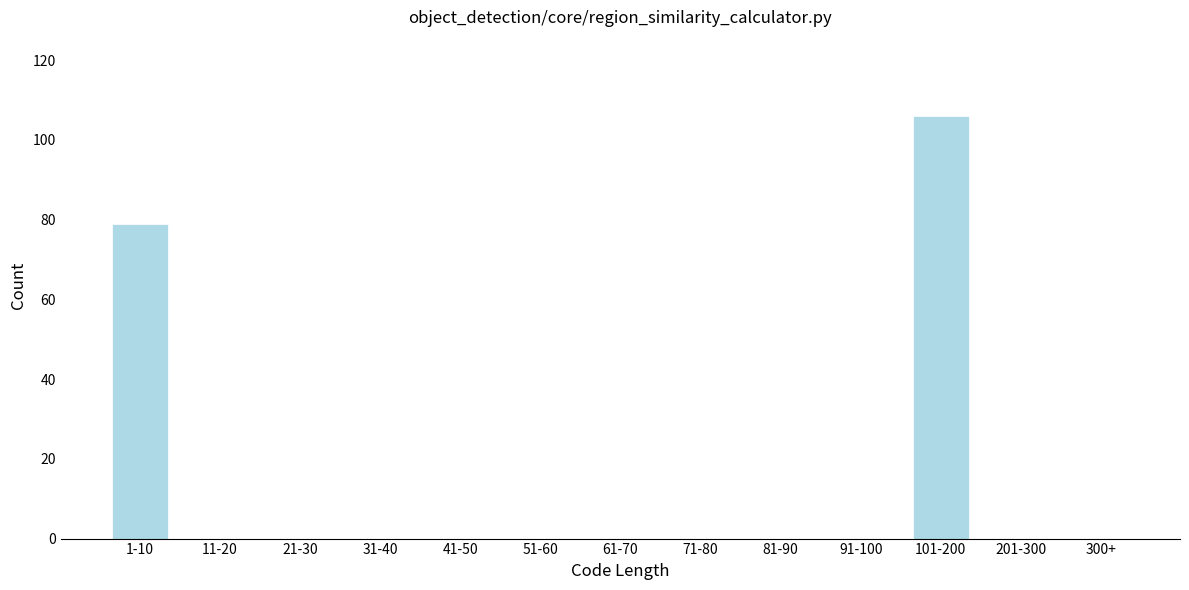

Reading left to right, transcribe all the data shown in this chart.

1-10=79	11-20=0	21-30=0	31-40=0	41-50=0	51-60=0	61-70=0	71-80=0	81-90=0	91-100=0	101-200=106	201-300=0	300+=0